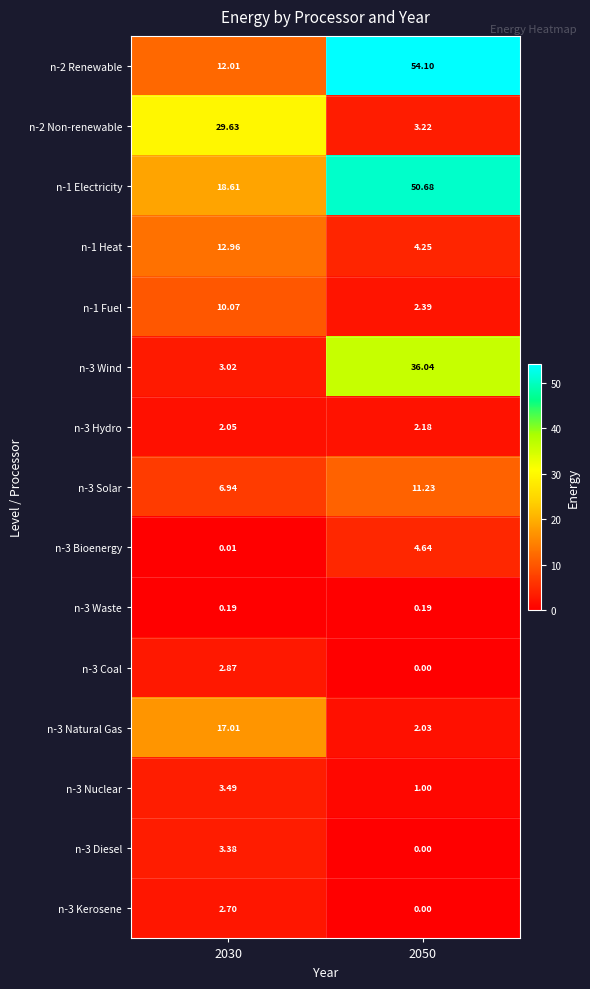

Is the value of n-3 Kerosene at 2030 greater than the value of n-3 Nuclear at 2030?

No